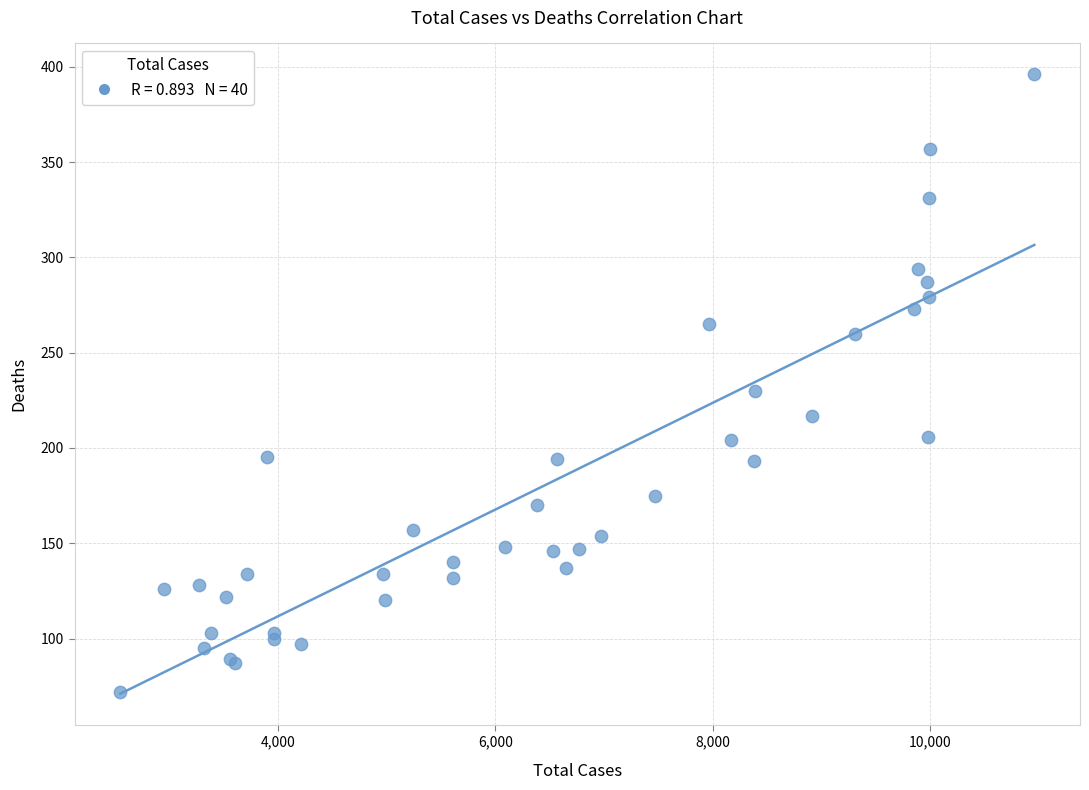

What Y value in the scatter plot is closest to 234?

230